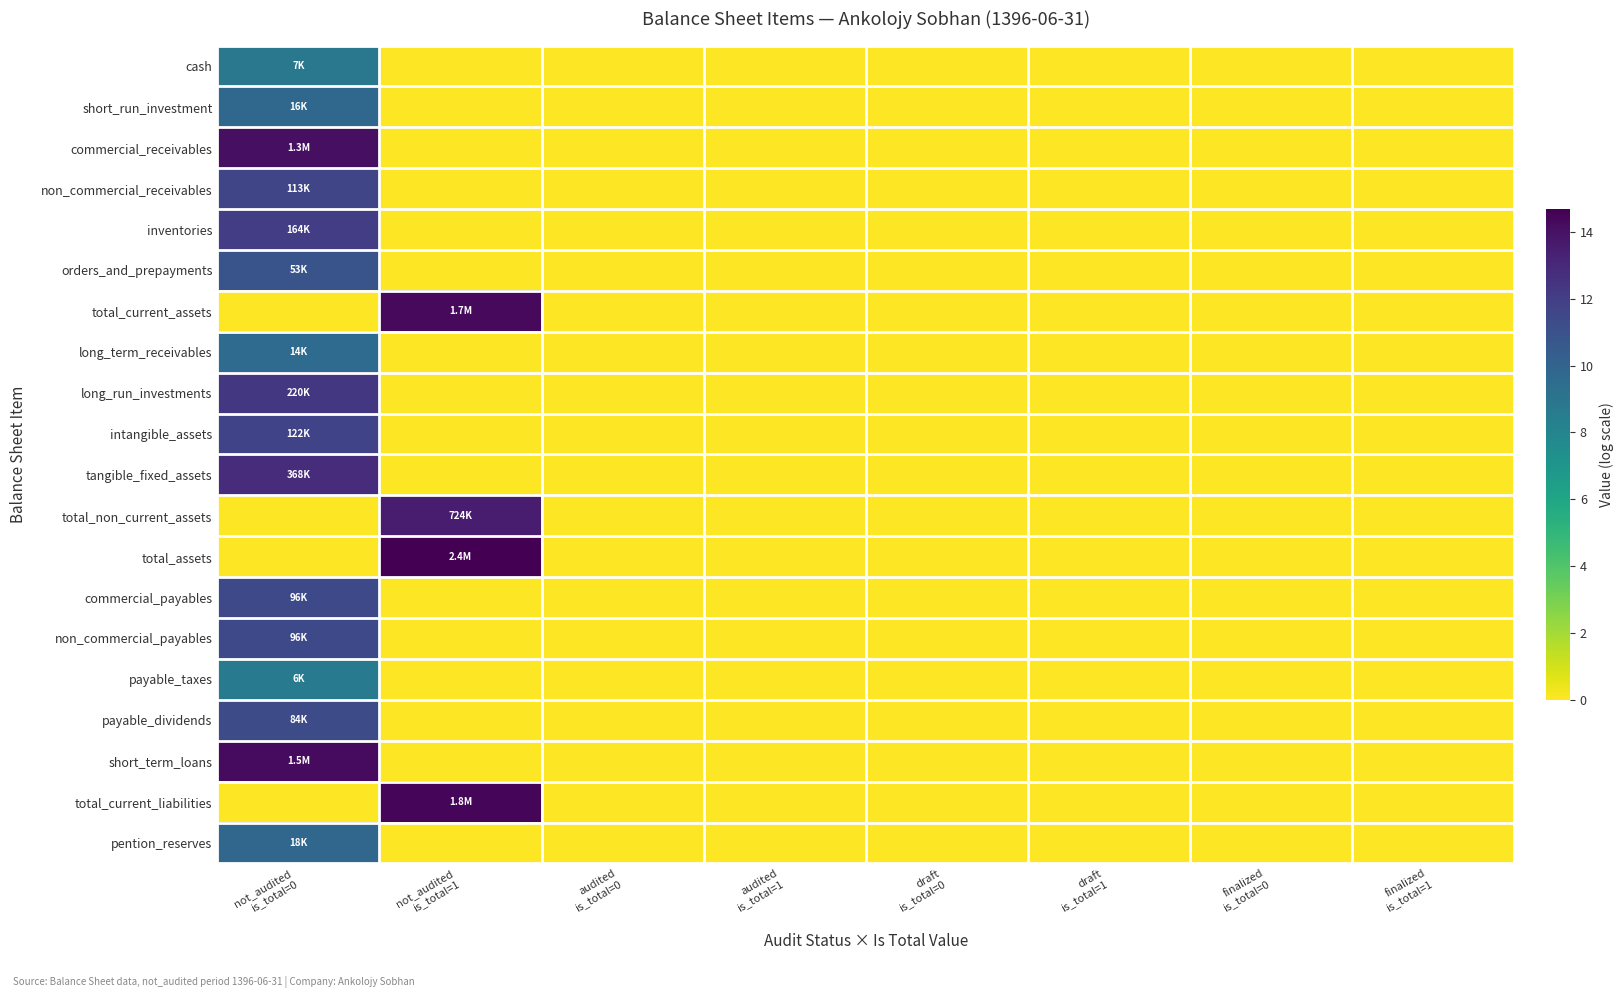

Reading left to right, list all the values displayed in this chart.

cash: not_audited
is_total=0=8.8	not_audited
is_total=1=0.0	audited
is_total=0=0.0	audited
is_total=1=0.0	draft
is_total=0=0.0	draft
is_total=1=0.0	finalized
is_total=0=0.0	finalized
is_total=1=0.0
short_run_investment: not_audited
is_total=0=9.7	not_audited
is_total=1=0.0	audited
is_total=0=0.0	audited
is_total=1=0.0	draft
is_total=0=0.0	draft
is_total=1=0.0	finalized
is_total=0=0.0	finalized
is_total=1=0.0
commercial_receivables: not_audited
is_total=0=14.1	not_audited
is_total=1=0.0	audited
is_total=0=0.0	audited
is_total=1=0.0	draft
is_total=0=0.0	draft
is_total=1=0.0	finalized
is_total=0=0.0	finalized
is_total=1=0.0
non_commercial_receivables: not_audited
is_total=0=11.6	not_audited
is_total=1=0.0	audited
is_total=0=0.0	audited
is_total=1=0.0	draft
is_total=0=0.0	draft
is_total=1=0.0	finalized
is_total=0=0.0	finalized
is_total=1=0.0
inventories: not_audited
is_total=0=12.0	not_audited
is_total=1=0.0	audited
is_total=0=0.0	audited
is_total=1=0.0	draft
is_total=0=0.0	draft
is_total=1=0.0	finalized
is_total=0=0.0	finalized
is_total=1=0.0
orders_and_prepayments: not_audited
is_total=0=10.9	not_audited
is_total=1=0.0	audited
is_total=0=0.0	audited
is_total=1=0.0	draft
is_total=0=0.0	draft
is_total=1=0.0	finalized
is_total=0=0.0	finalized
is_total=1=0.0
total_current_assets: not_audited
is_total=0=0.0	not_audited
is_total=1=14.3	audited
is_total=0=0.0	audited
is_total=1=0.0	draft
is_total=0=0.0	draft
is_total=1=0.0	finalized
is_total=0=0.0	finalized
is_total=1=0.0
long_term_receivables: not_audited
is_total=0=9.5	not_audited
is_total=1=0.0	audited
is_total=0=0.0	audited
is_total=1=0.0	draft
is_total=0=0.0	draft
is_total=1=0.0	finalized
is_total=0=0.0	finalized
is_total=1=0.0
long_run_investments: not_audited
is_total=0=12.3	not_audited
is_total=1=0.0	audited
is_total=0=0.0	audited
is_total=1=0.0	draft
is_total=0=0.0	draft
is_total=1=0.0	finalized
is_total=0=0.0	finalized
is_total=1=0.0
intangible_assets: not_audited
is_total=0=11.7	not_audited
is_total=1=0.0	audited
is_total=0=0.0	audited
is_total=1=0.0	draft
is_total=0=0.0	draft
is_total=1=0.0	finalized
is_total=0=0.0	finalized
is_total=1=0.0
tangible_fixed_assets: not_audited
is_total=0=12.8	not_audited
is_total=1=0.0	audited
is_total=0=0.0	audited
is_total=1=0.0	draft
is_total=0=0.0	draft
is_total=1=0.0	finalized
is_total=0=0.0	finalized
is_total=1=0.0
total_non_current_assets: not_audited
is_total=0=0.0	not_audited
is_total=1=13.5	audited
is_total=0=0.0	audited
is_total=1=0.0	draft
is_total=0=0.0	draft
is_total=1=0.0	finalized
is_total=0=0.0	finalized
is_total=1=0.0
total_assets: not_audited
is_total=0=0.0	not_audited
is_total=1=14.7	audited
is_total=0=0.0	audited
is_total=1=0.0	draft
is_total=0=0.0	draft
is_total=1=0.0	finalized
is_total=0=0.0	finalized
is_total=1=0.0
commercial_payables: not_audited
is_total=0=11.5	not_audited
is_total=1=0.0	audited
is_total=0=0.0	audited
is_total=1=0.0	draft
is_total=0=0.0	draft
is_total=1=0.0	finalized
is_total=0=0.0	finalized
is_total=1=0.0
non_commercial_payables: not_audited
is_total=0=11.5	not_audited
is_total=1=0.0	audited
is_total=0=0.0	audited
is_total=1=0.0	draft
is_total=0=0.0	draft
is_total=1=0.0	finalized
is_total=0=0.0	finalized
is_total=1=0.0
payable_taxes: not_audited
is_total=0=8.7	not_audited
is_total=1=0.0	audited
is_total=0=0.0	audited
is_total=1=0.0	draft
is_total=0=0.0	draft
is_total=1=0.0	finalized
is_total=0=0.0	finalized
is_total=1=0.0
payable_dividends: not_audited
is_total=0=11.3	not_audited
is_total=1=0.0	audited
is_total=0=0.0	audited
is_total=1=0.0	draft
is_total=0=0.0	draft
is_total=1=0.0	finalized
is_total=0=0.0	finalized
is_total=1=0.0
short_term_loans: not_audited
is_total=0=14.2	not_audited
is_total=1=0.0	audited
is_total=0=0.0	audited
is_total=1=0.0	draft
is_total=0=0.0	draft
is_total=1=0.0	finalized
is_total=0=0.0	finalized
is_total=1=0.0
total_current_liabilities: not_audited
is_total=0=0.0	not_audited
is_total=1=14.4	audited
is_total=0=0.0	audited
is_total=1=0.0	draft
is_total=0=0.0	draft
is_total=1=0.0	finalized
is_total=0=0.0	finalized
is_total=1=0.0
pention_reserves: not_audited
is_total=0=9.8	not_audited
is_total=1=0.0	audited
is_total=0=0.0	audited
is_total=1=0.0	draft
is_total=0=0.0	draft
is_total=1=0.0	finalized
is_total=0=0.0	finalized
is_total=1=0.0